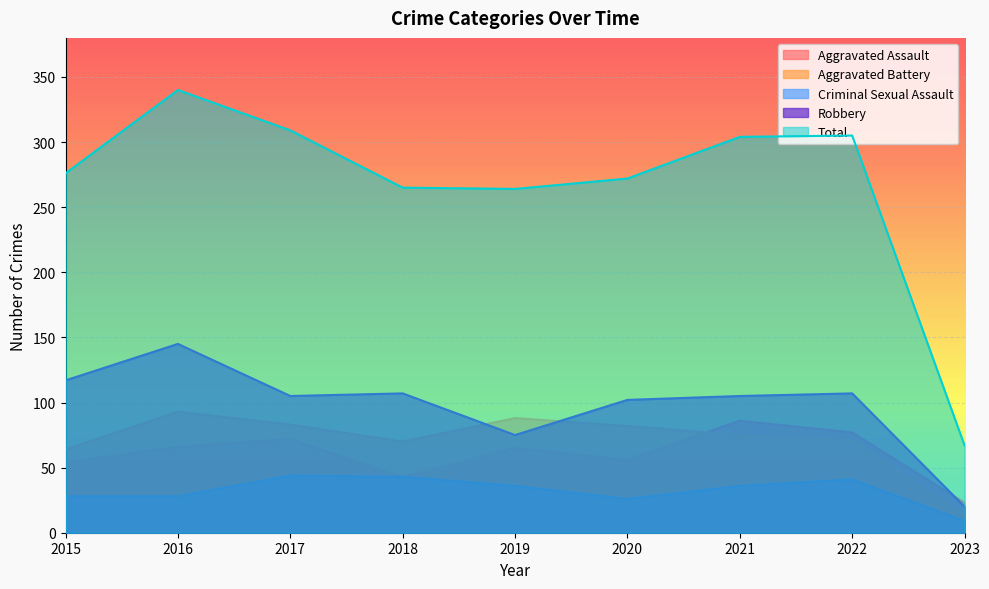

True or false: Total and Robbery cross at least once.

False